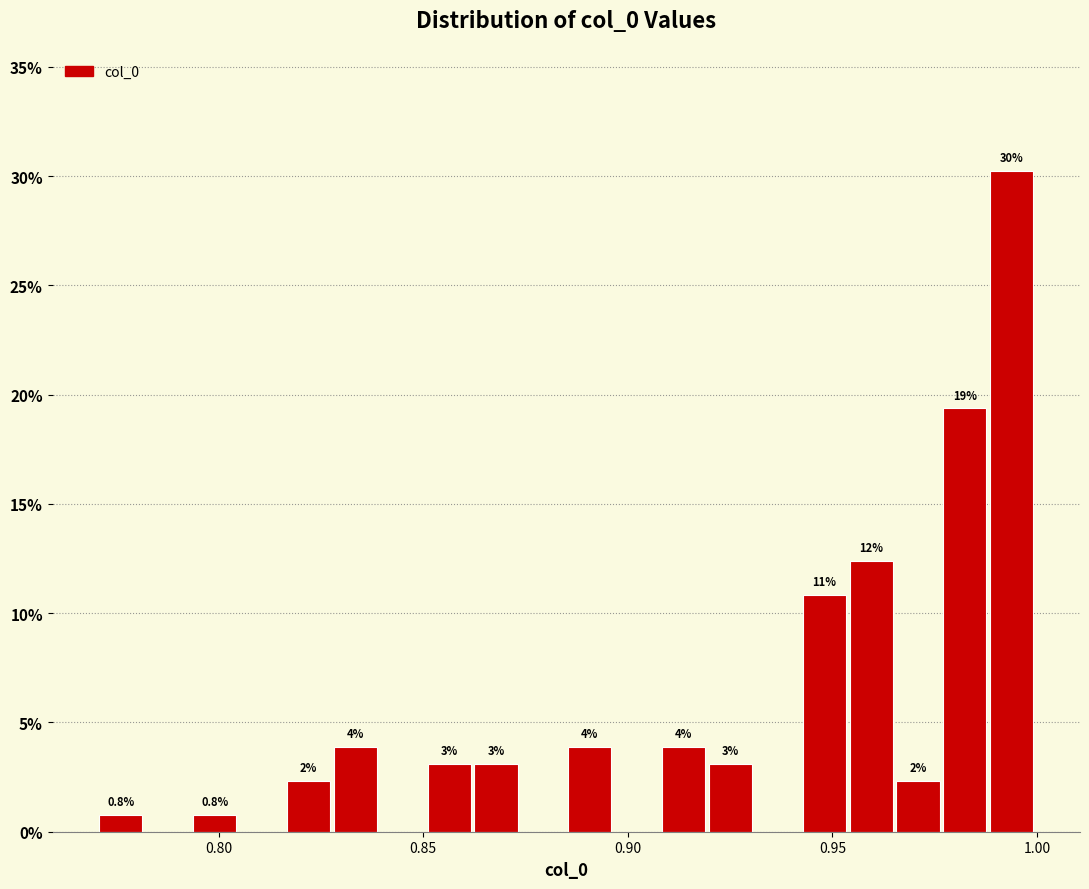

Around what value on the x-axis is the tallest bar? Give the approximate position of its centre, as read against the axis.

0.995